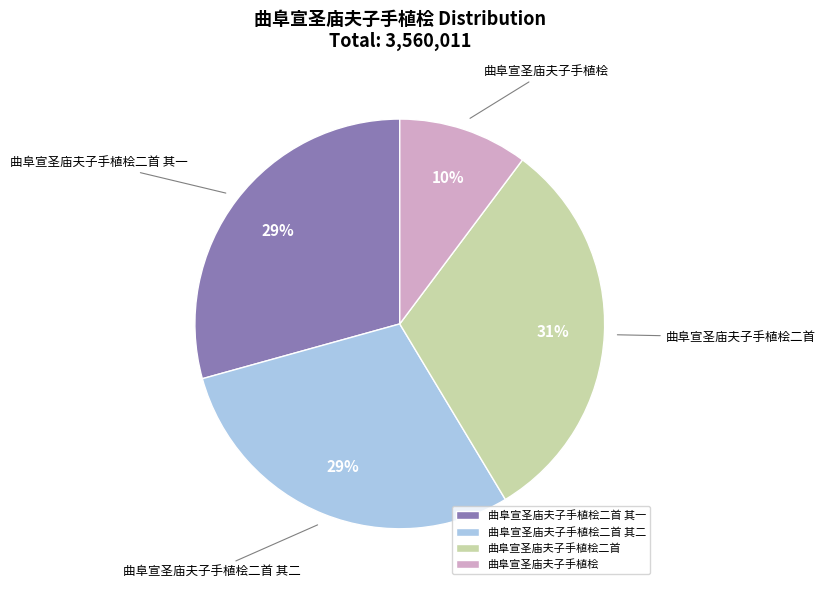

Do 曲阜宣圣庙夫子手植桧二首 其一 and 曲阜宣圣庙夫子手植桧二首 其二 together represent more than half of the pie?

Yes